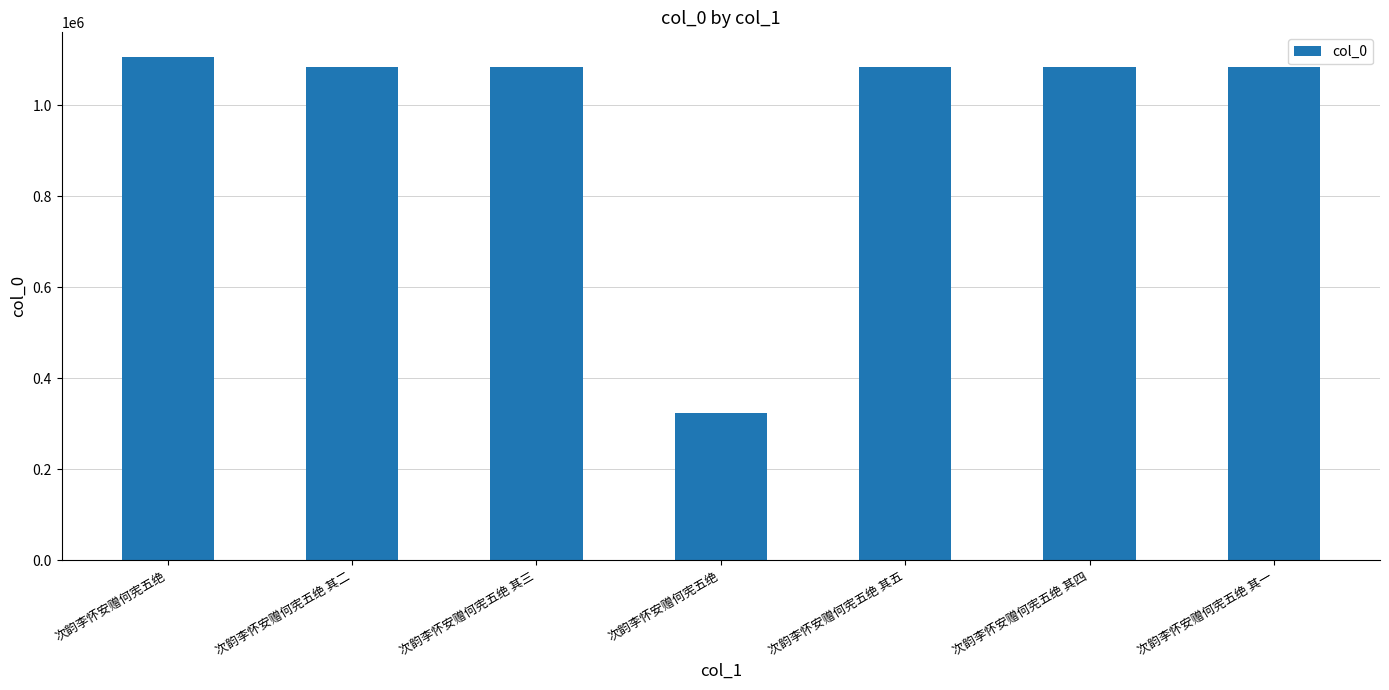

How many bars are there in total?

7